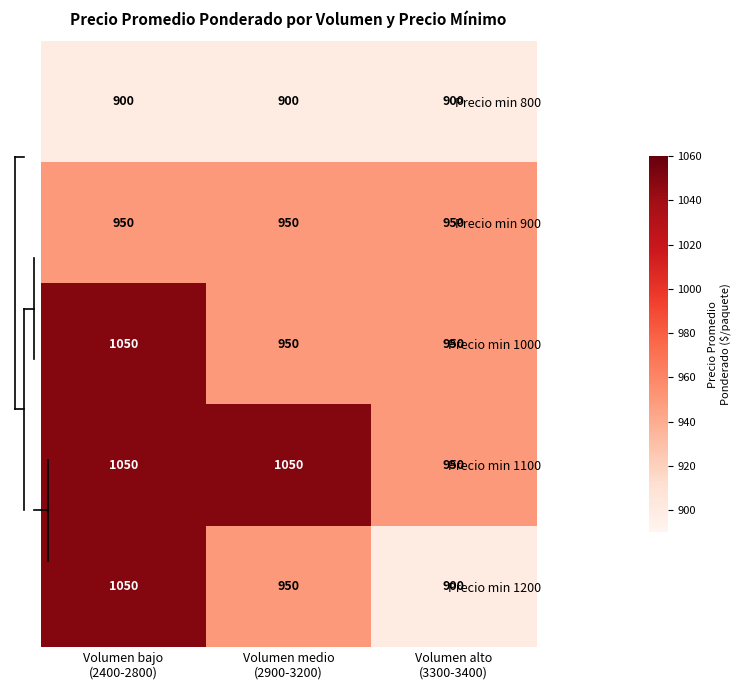

Reading left to right, extract all data points from this chart.

Precio min 800: 900	900	900
Precio min 900: 950	950	950
Precio min 1000: 1050	950	950
Precio min 1100: 1050	1050	950
Precio min 1200: 1050	950	900